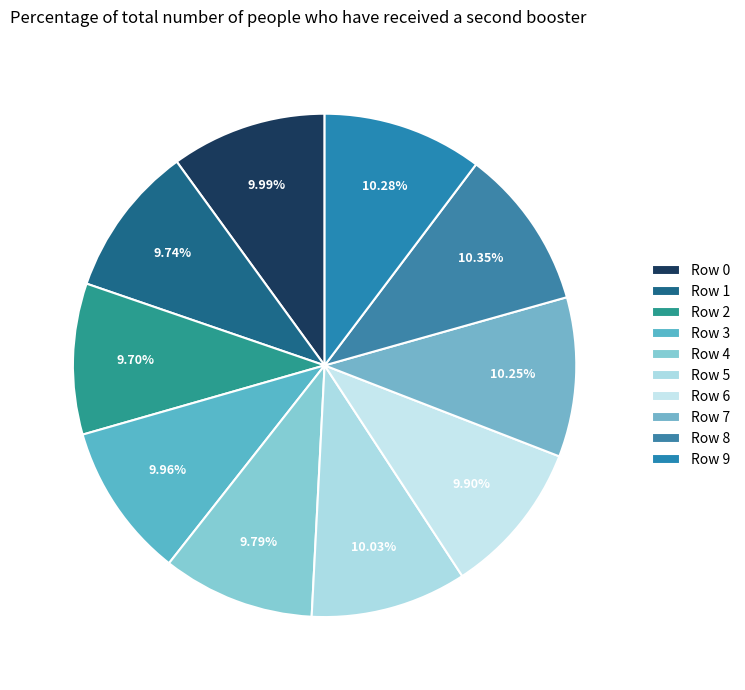

Which slice is the smallest?

2